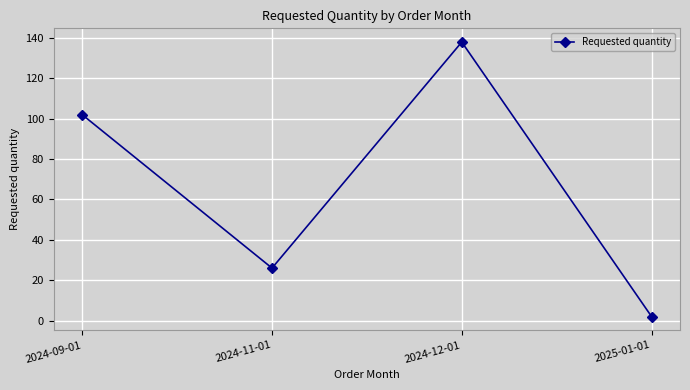

What is the label of the 2nd point from the left?

2024-11-01